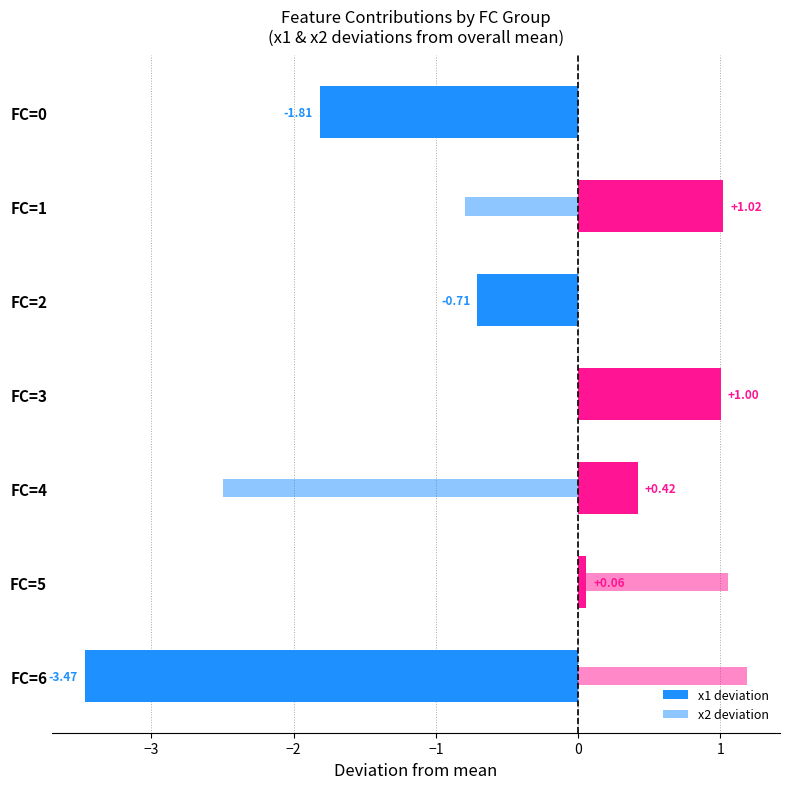

How many values in x2 deviation are above zero?

3